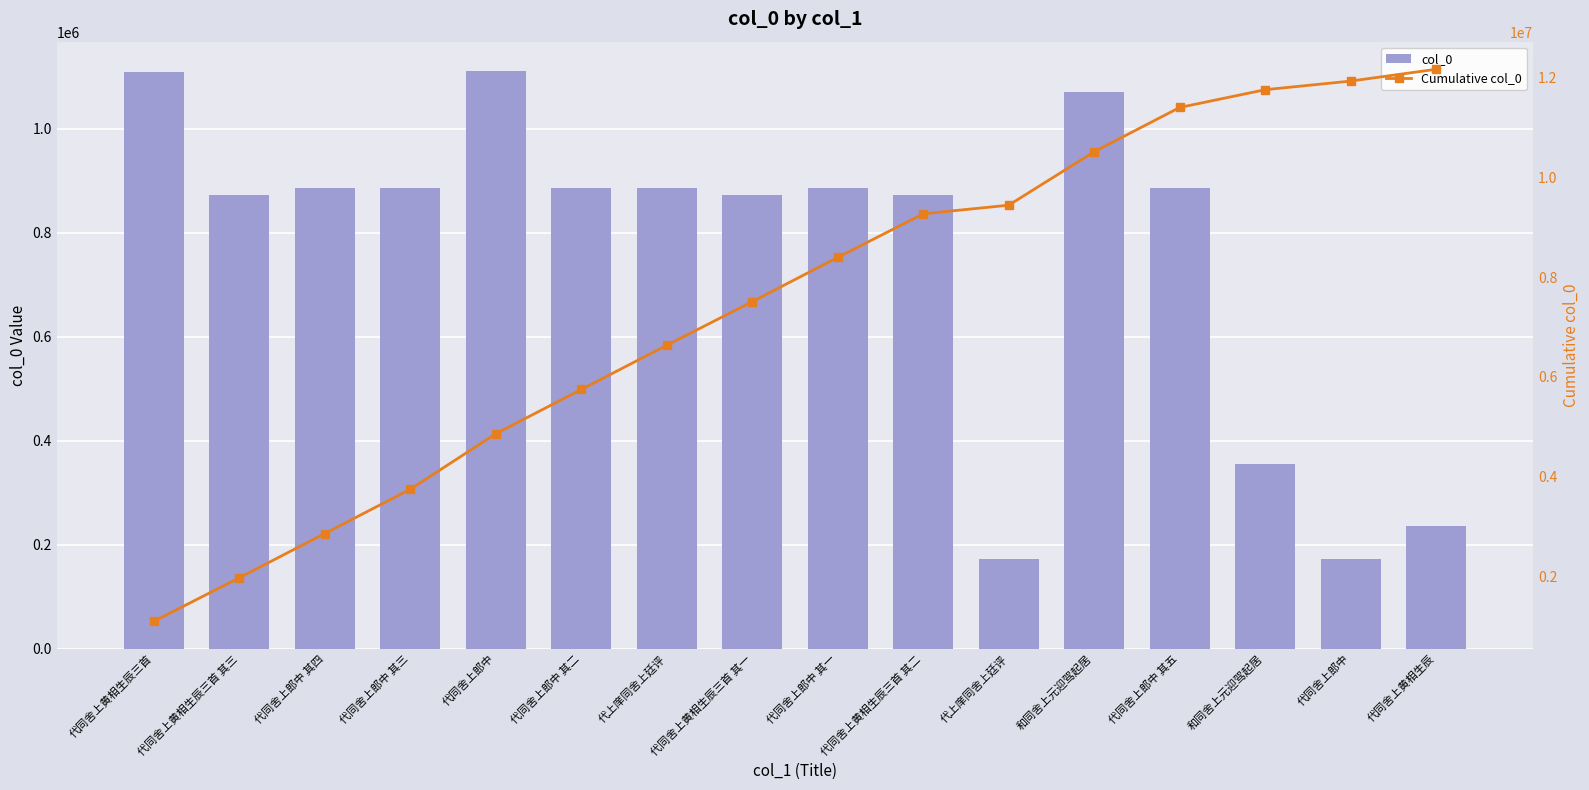

How many data points in Cumulative col_0 are above 8393176?

7